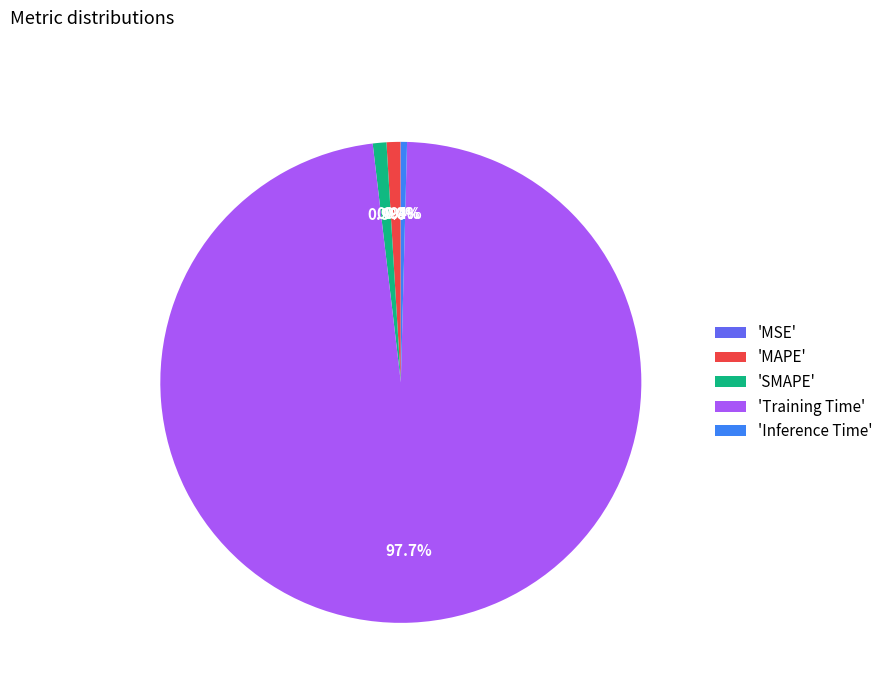

What is the majority slice?

'Training Time'